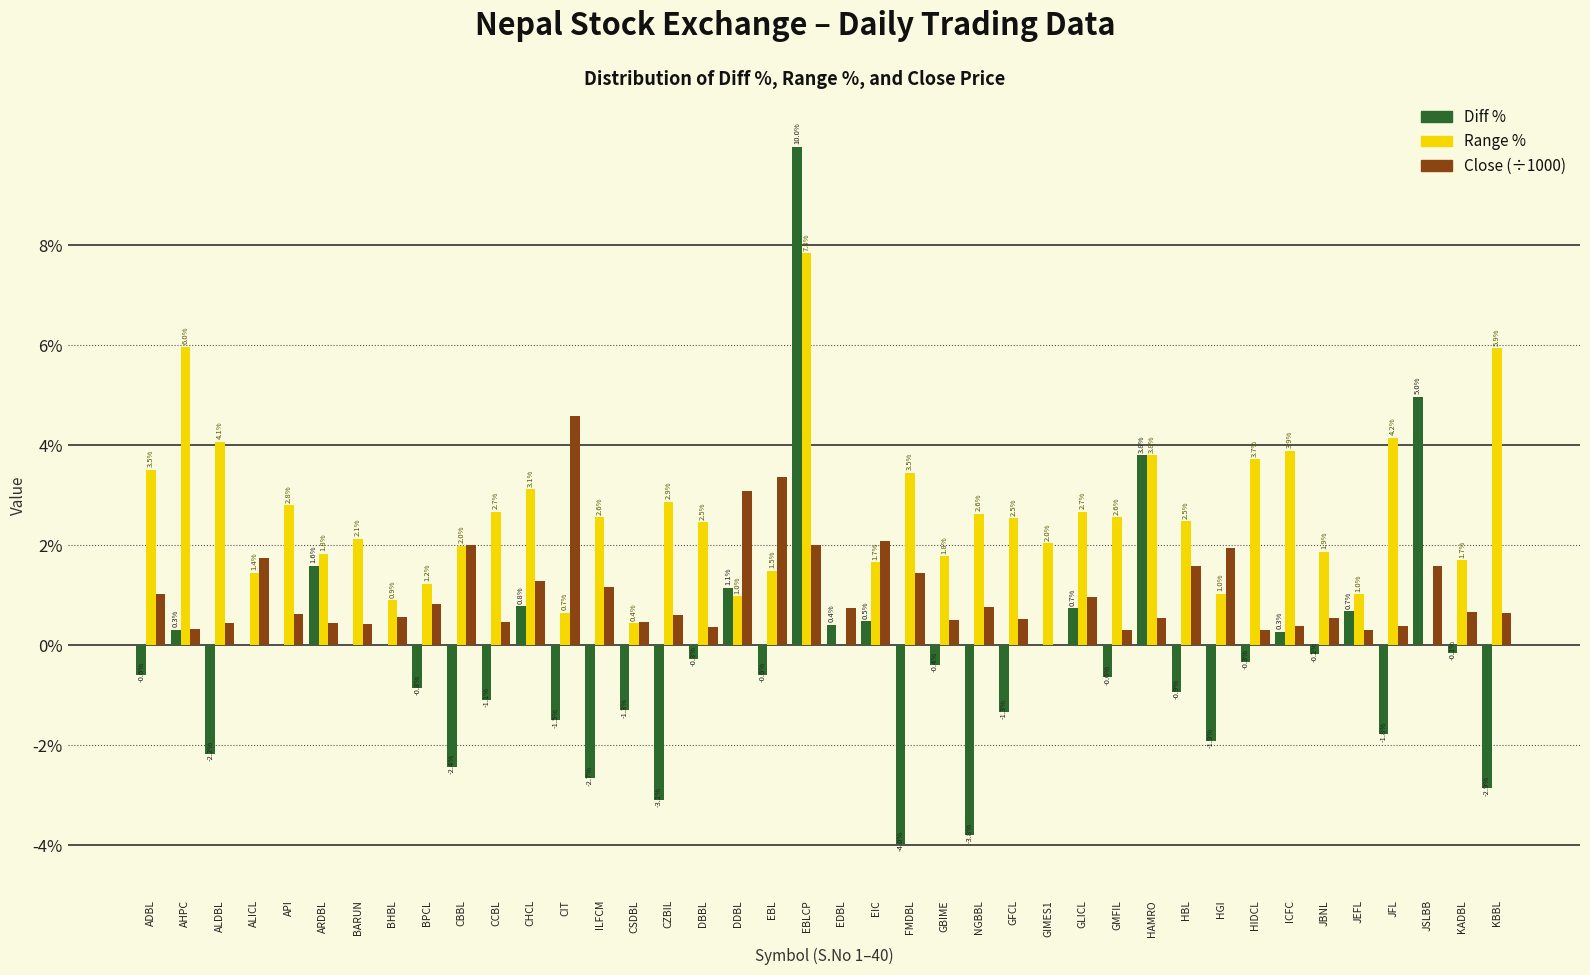

At which label does Close (÷1000) reach its peak?

CIT